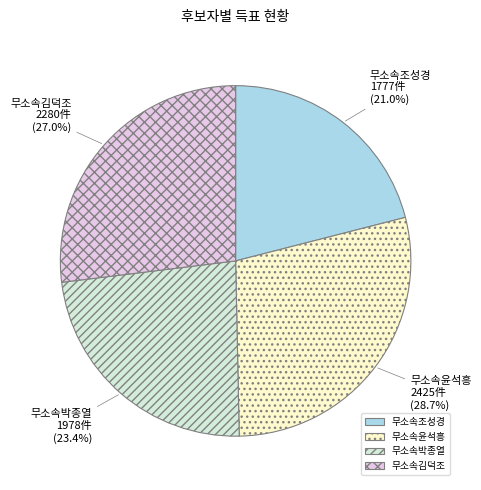

True or false: 무소속김덕조 accounts for 35% of the total.

False